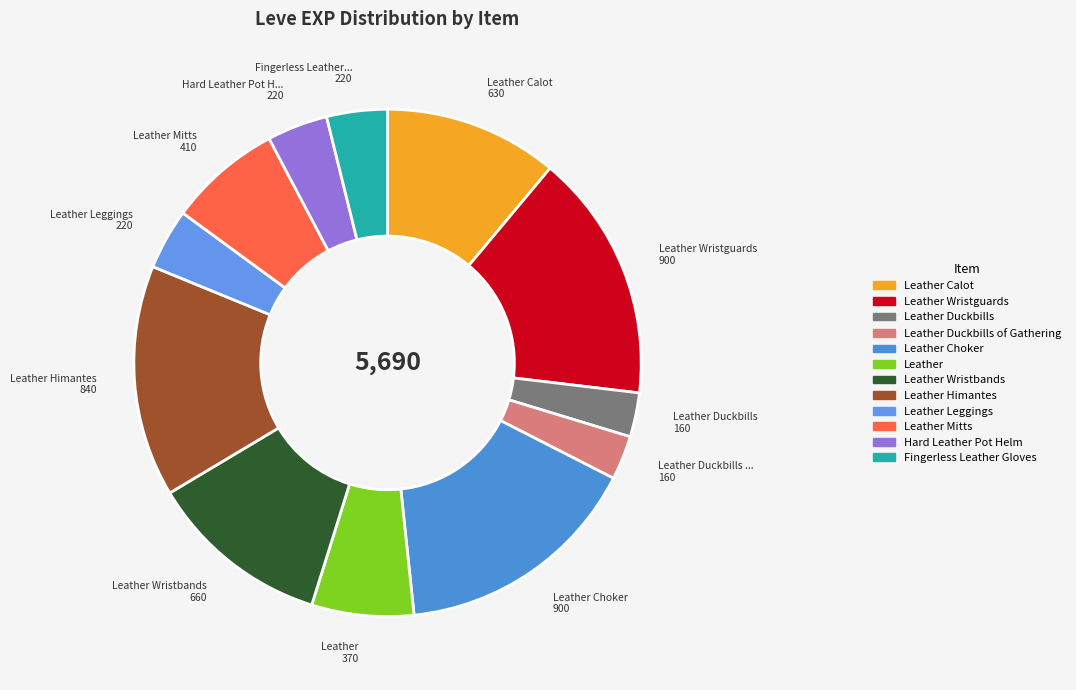

How many slices are in this pie chart?

12